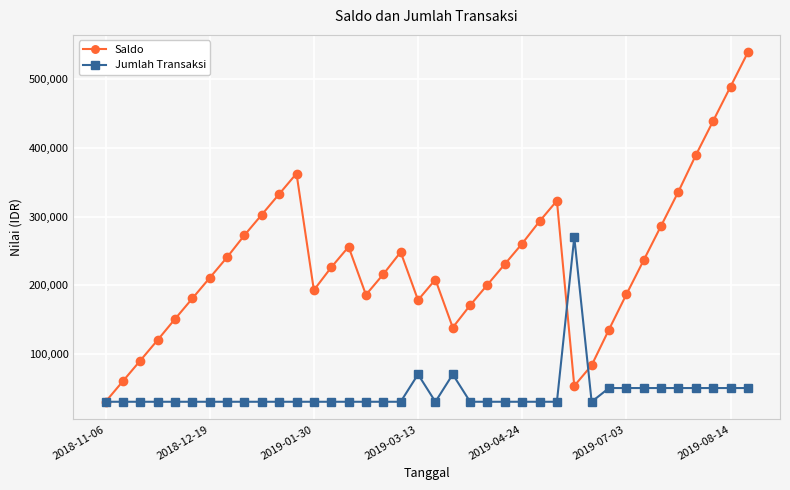

What is the value of the Saldo point at the 11th from the left?

332803.6